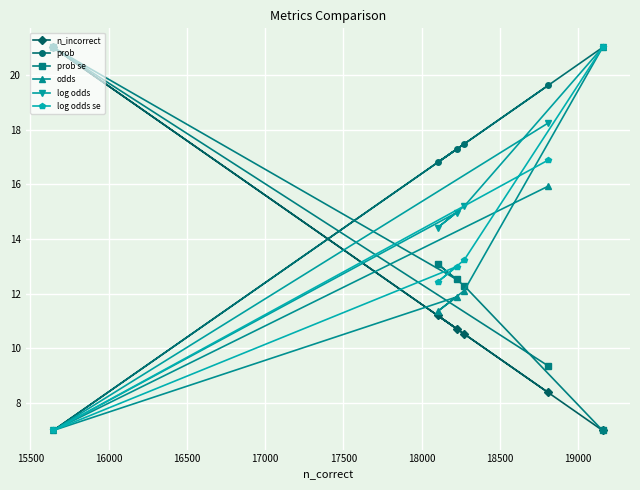

What is the lowest value of the prob se series?

7.0